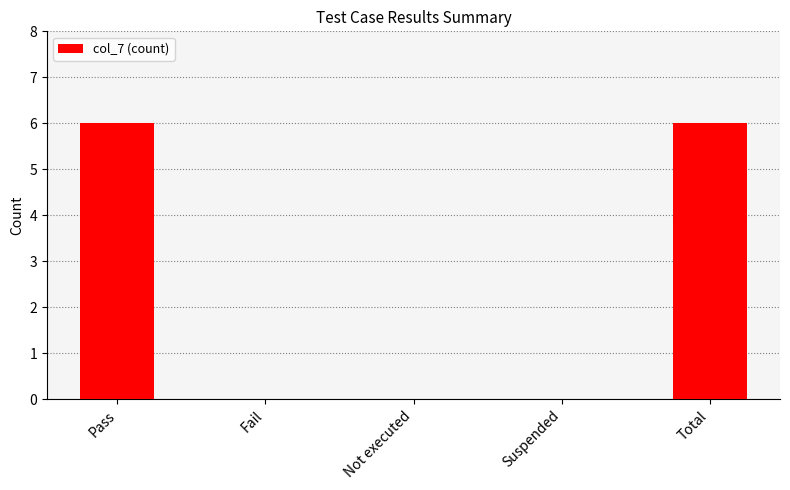

Reading left to right, transcribe all the data shown in this chart.

Pass=6	Fail=0	Not executed=0	Suspended=0	Total=6